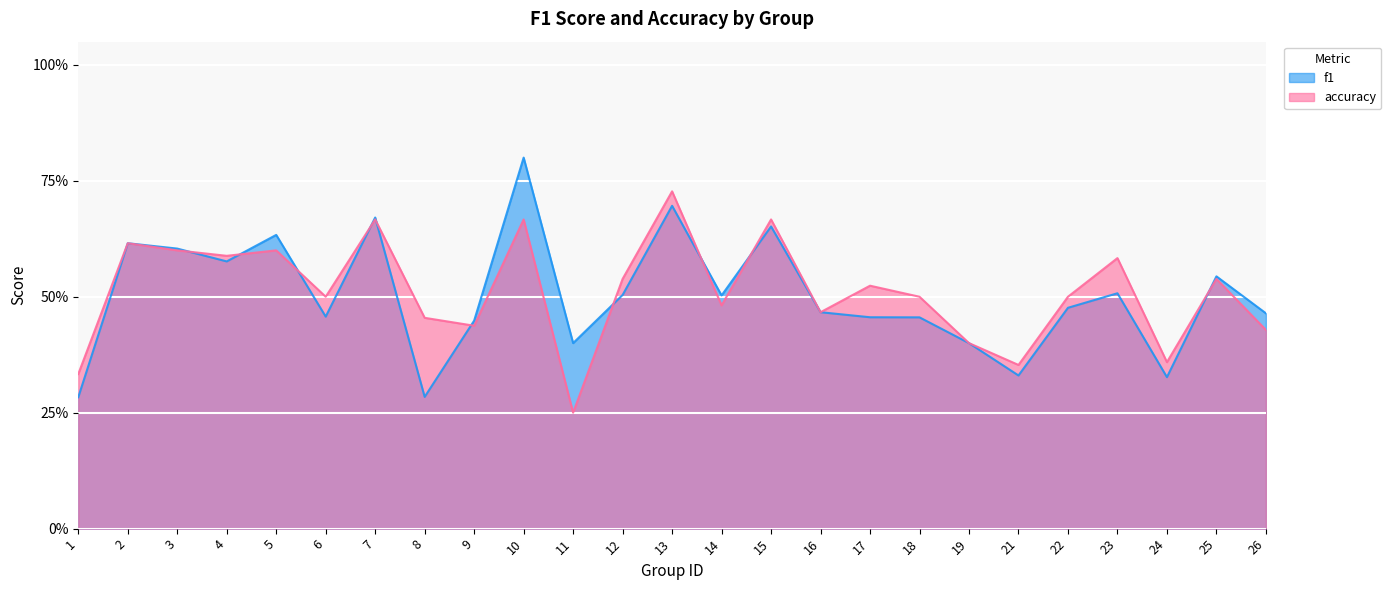

Count the number of categories in the chart.

25